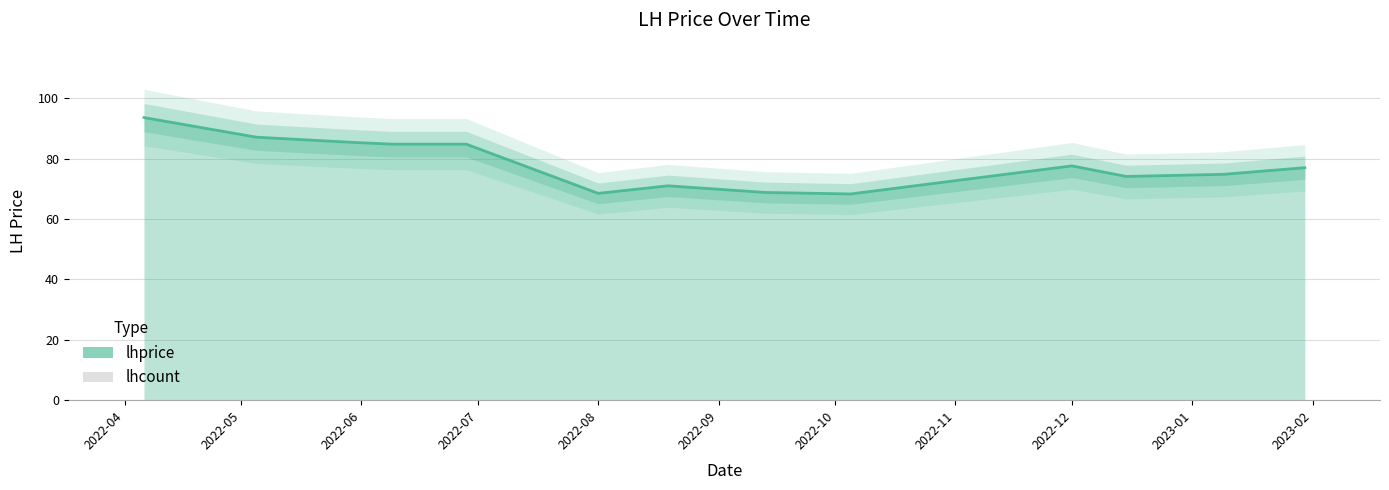

At which category does the chart reach its minimum across all series?

2022-10-05